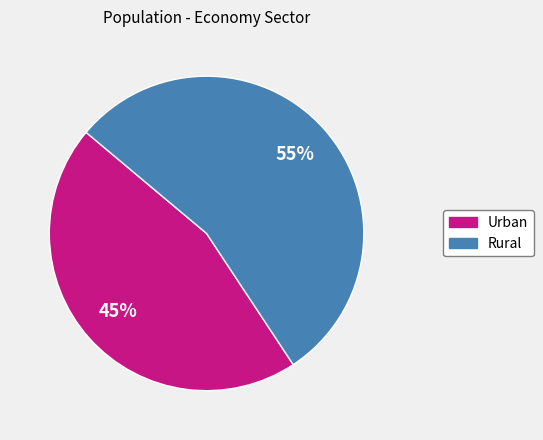

Is there a majority slice in this chart?

Yes